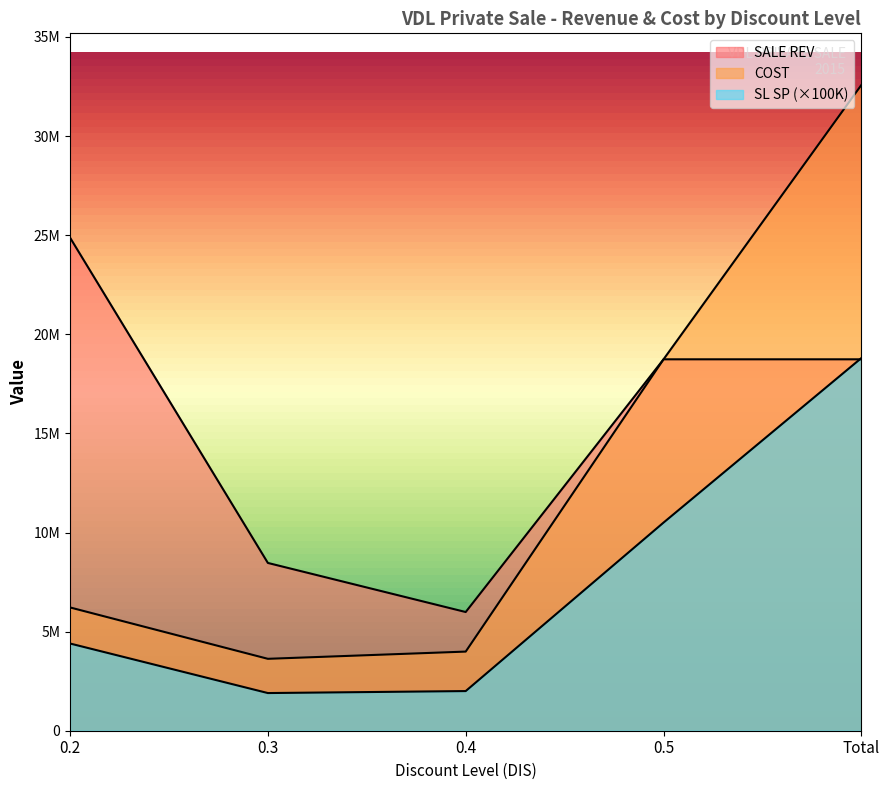

What is the total value across all series at Total?

70113800